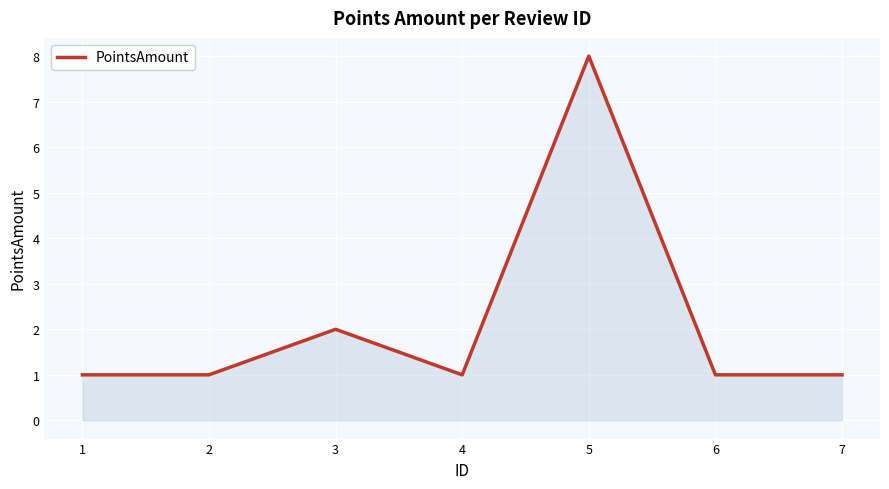

What is the difference between the maximum and minimum values?

7